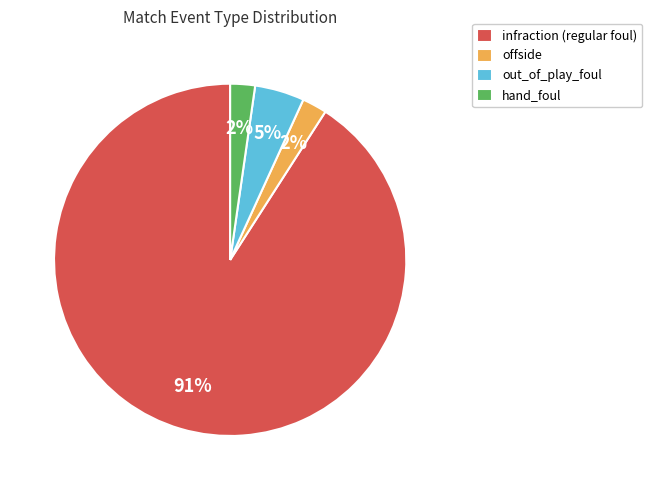

Is there any slice that represents more than half of the pie?

Yes